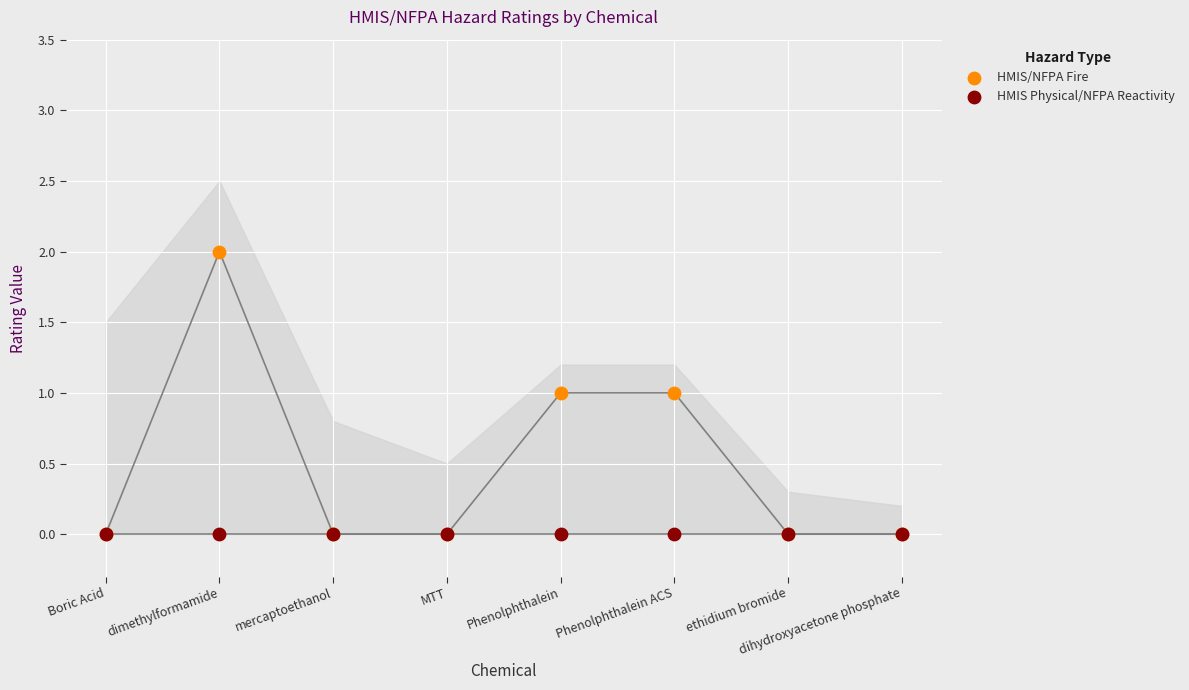

Which series reaches the maximum Y coordinate?

HMIS/NFPA Fire